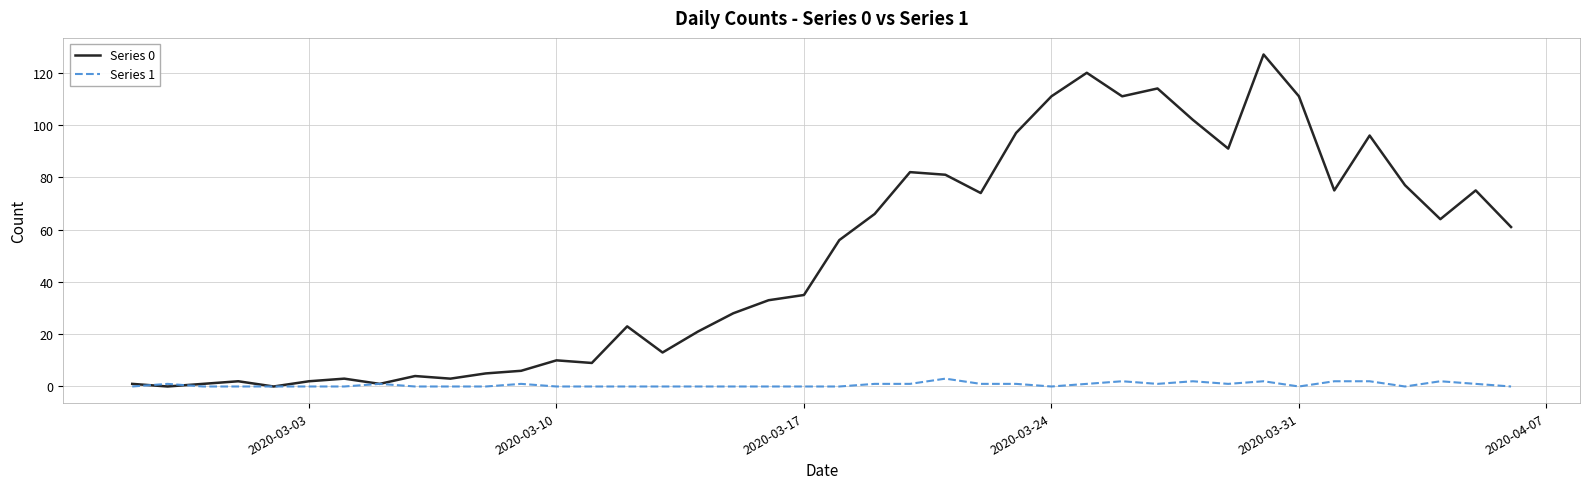

Which series has the largest total across all categories?

Series 0